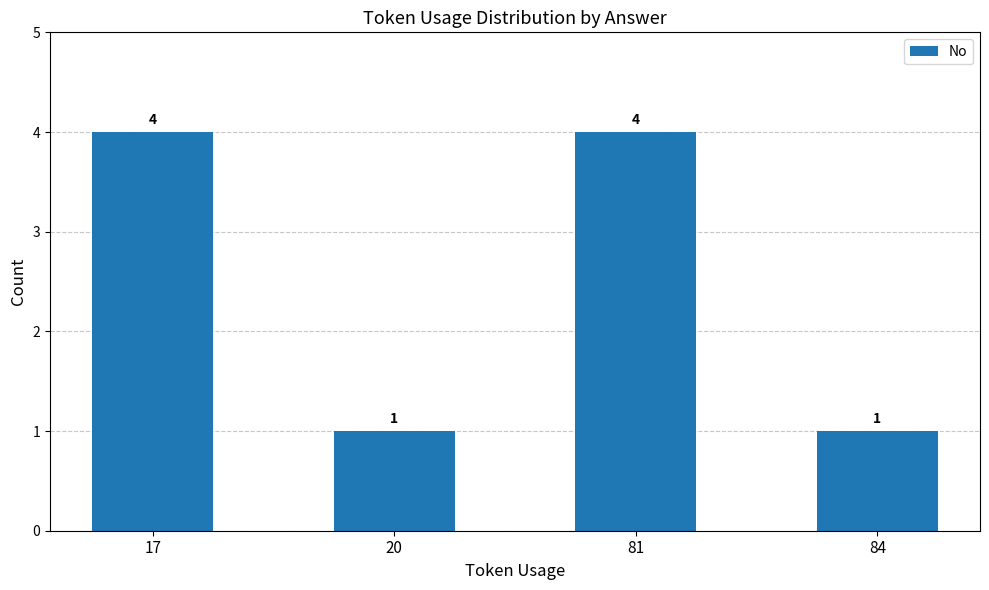

True or false: the data shows 2 at 17.

False